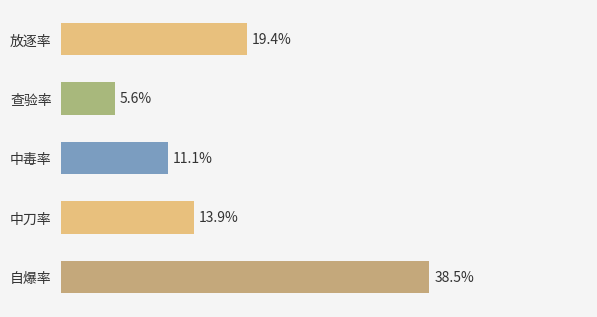

Where is the data nearest to the value 22?

放逐率